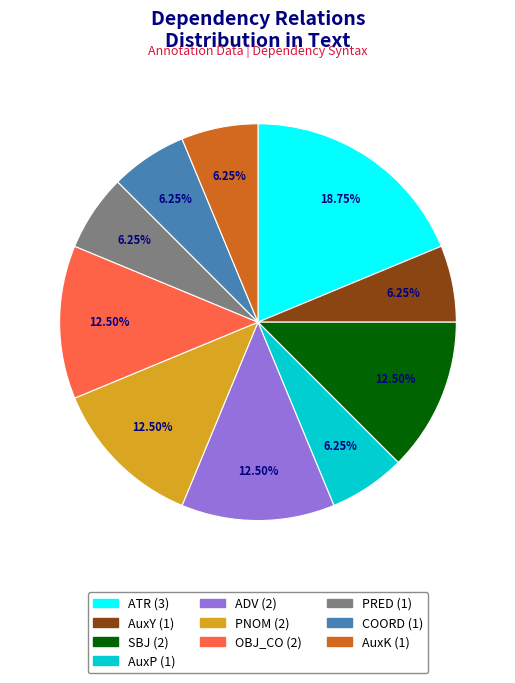

Which slice is the largest?

ATR